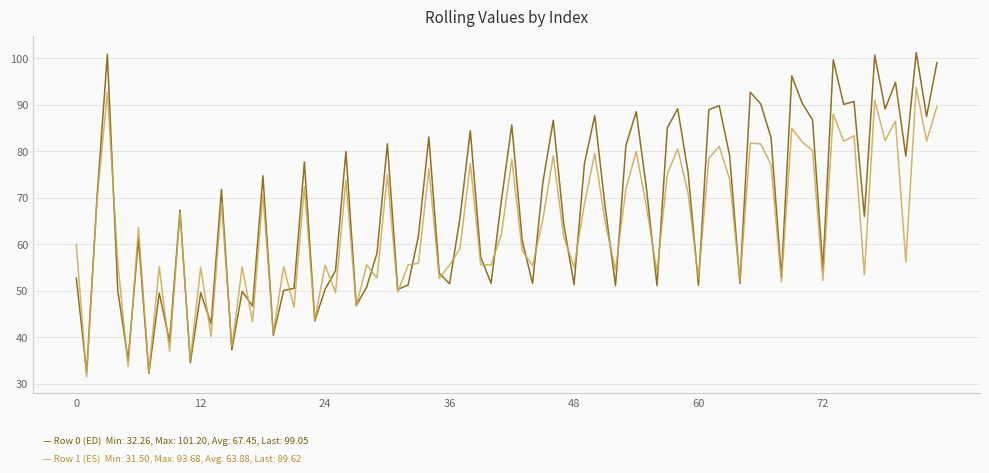

What is the minimum value shown in the chart?

31.5